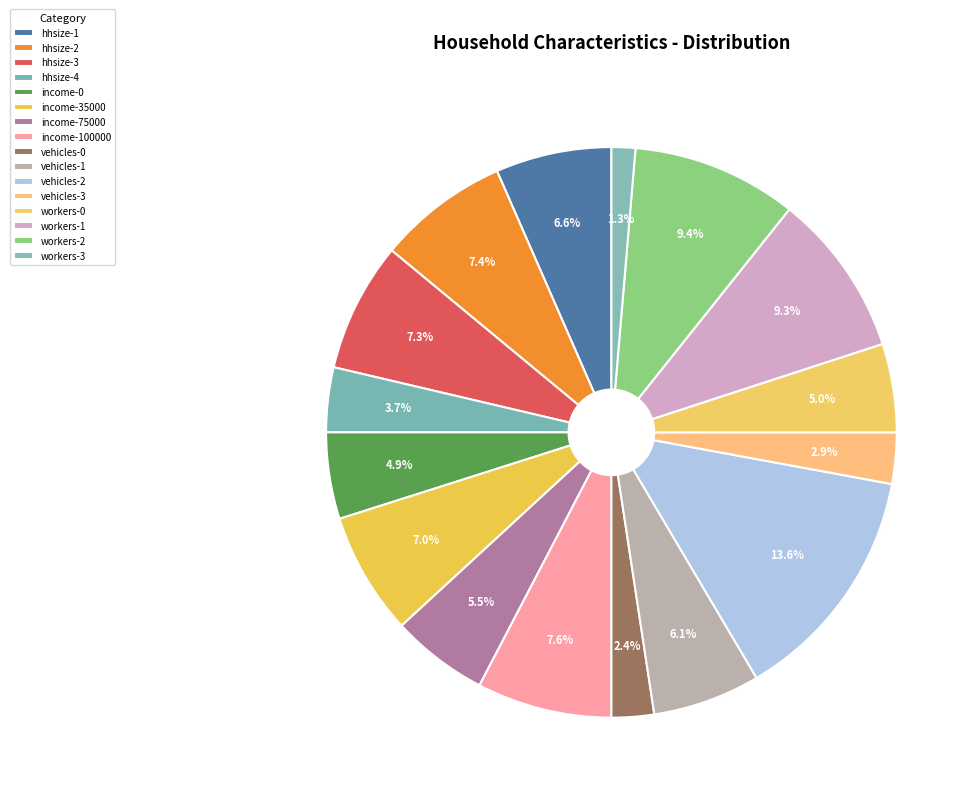

To the nearest percent, what is the difference between the largest and smallest slice percentages?

12%